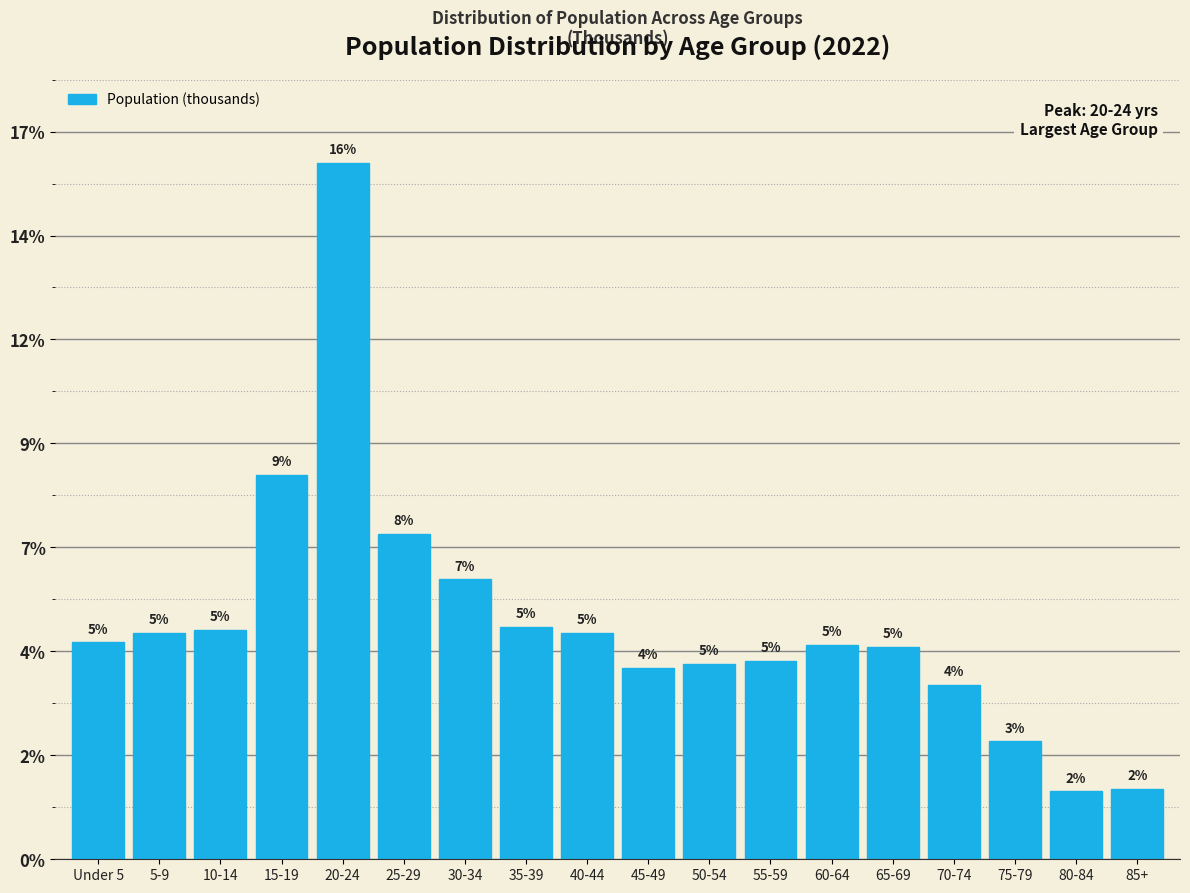

Does the chart contain any negative values?

No